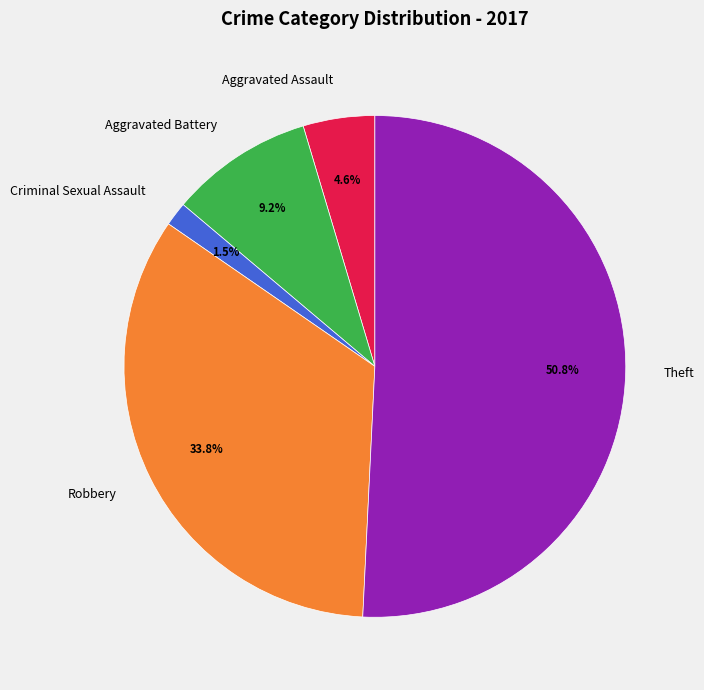

How many slices are in this pie chart?

5